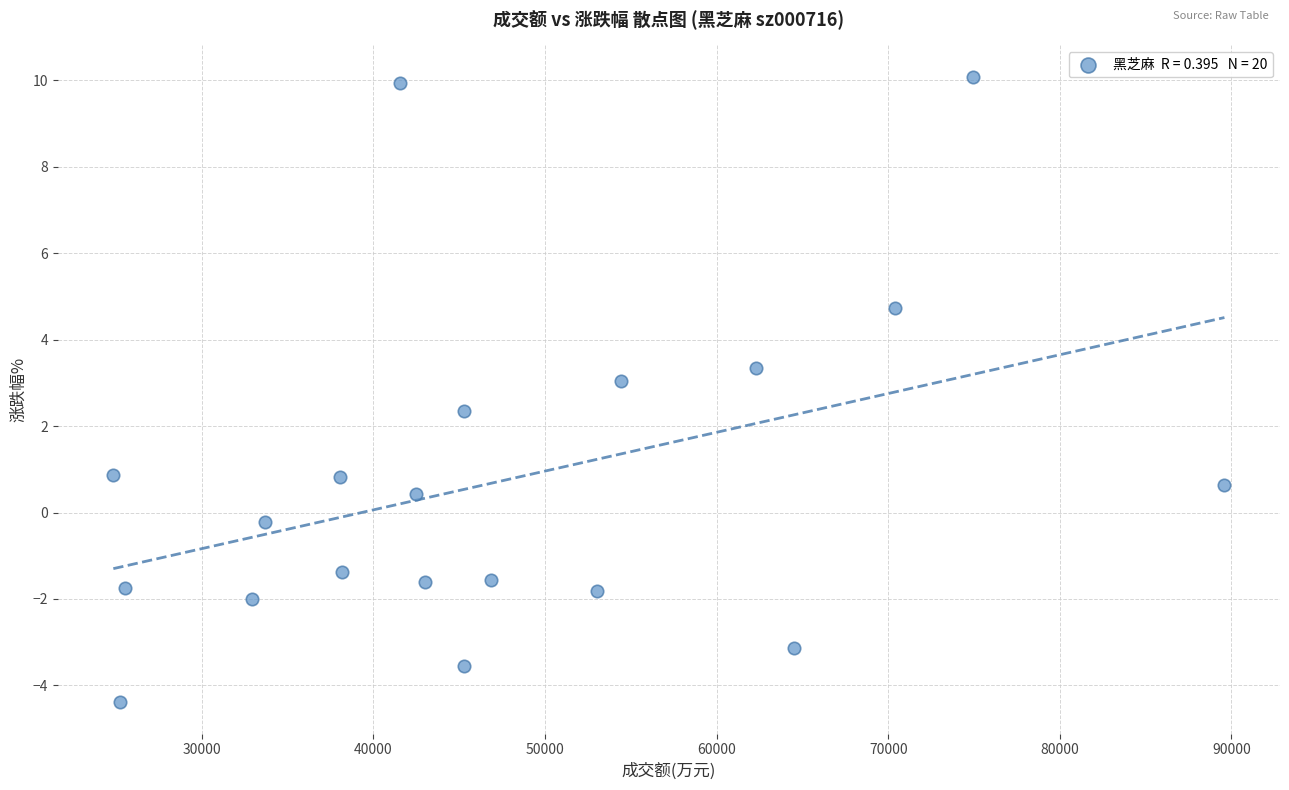

What Y value in the scatter plot is closest to 2?

2.4